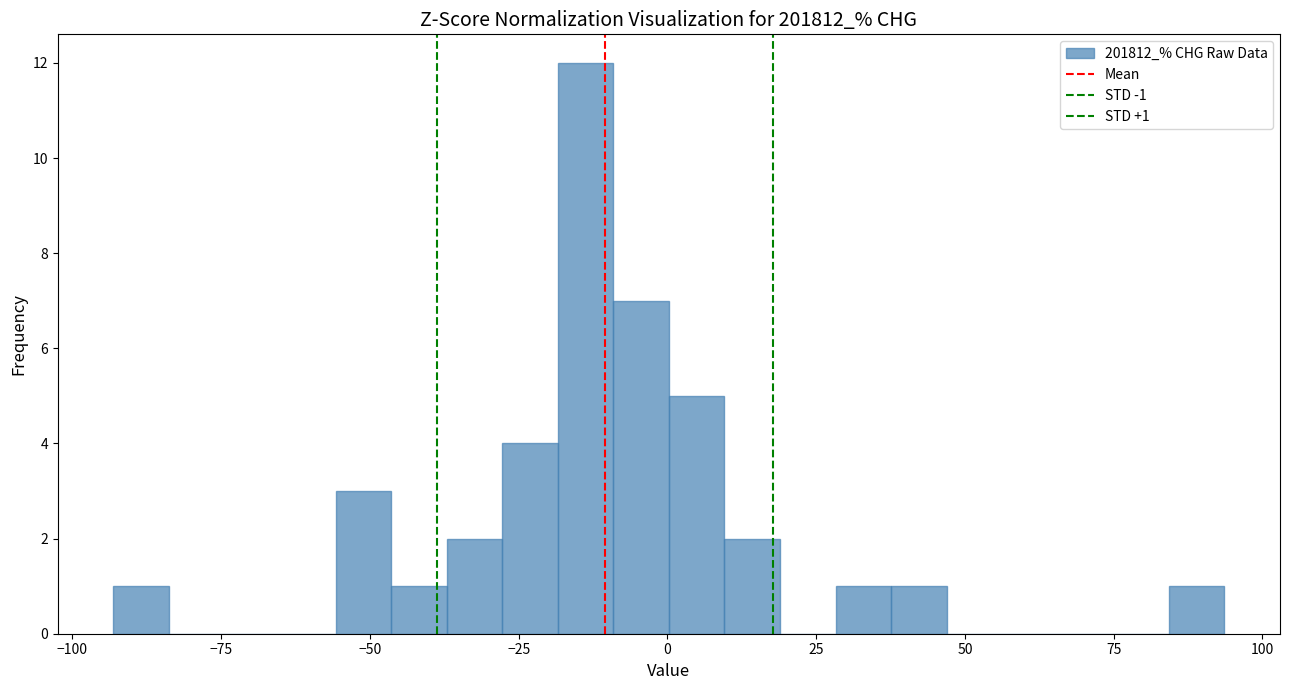

Read against the x-axis, roughly where is the centre of the tallest bar?

-15